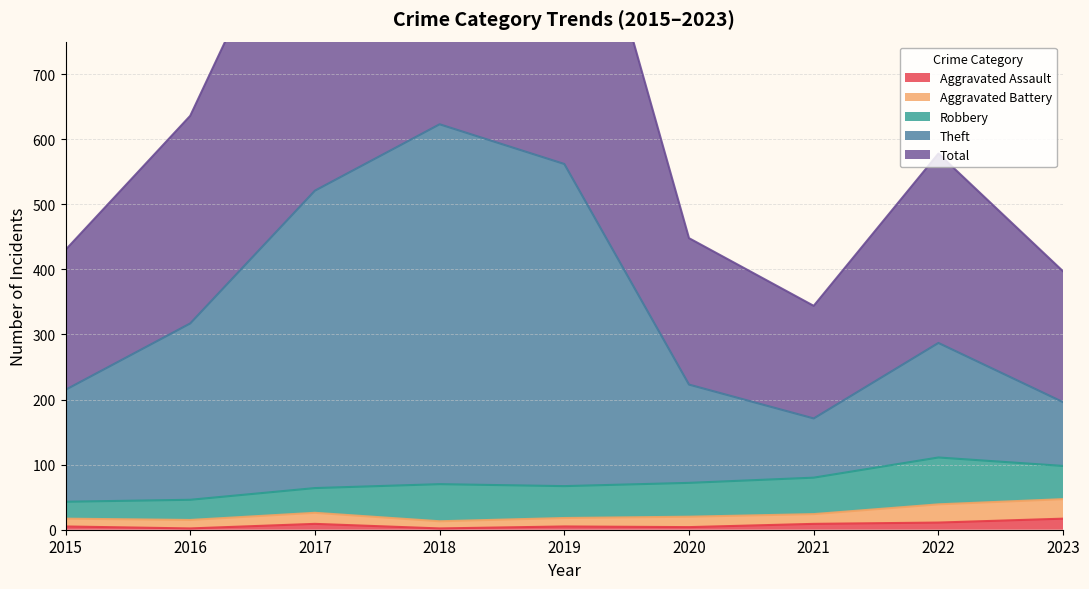

At how many categories does at least one series exceed 641?

3